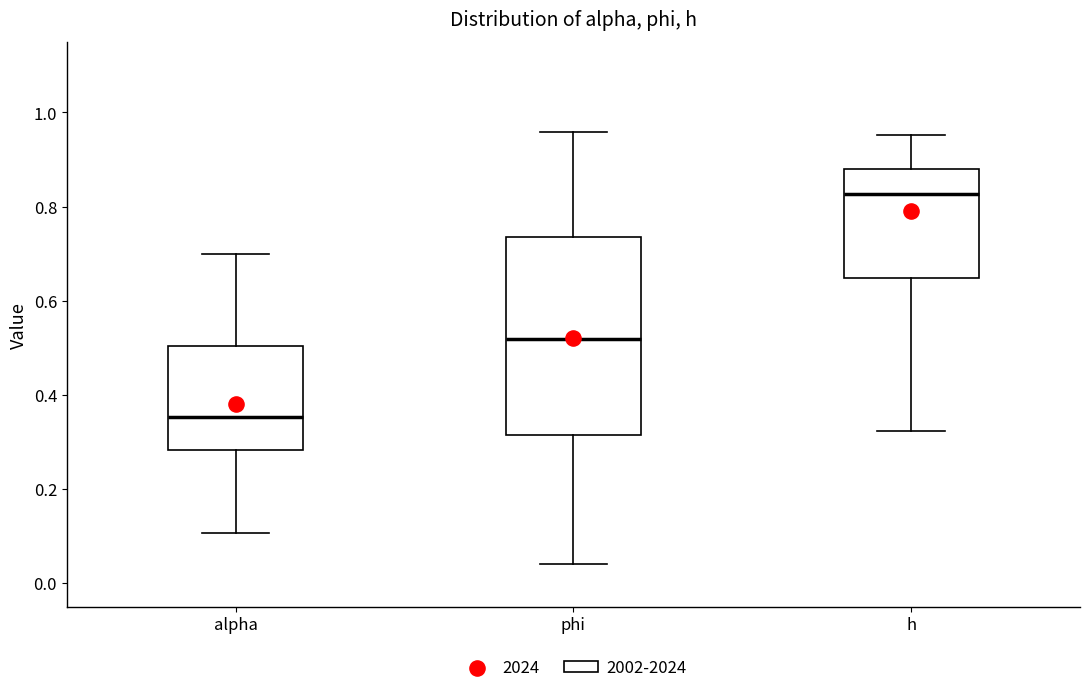

Comparing the boxes themselves (not the whiskers), which one is the tallest?

phi